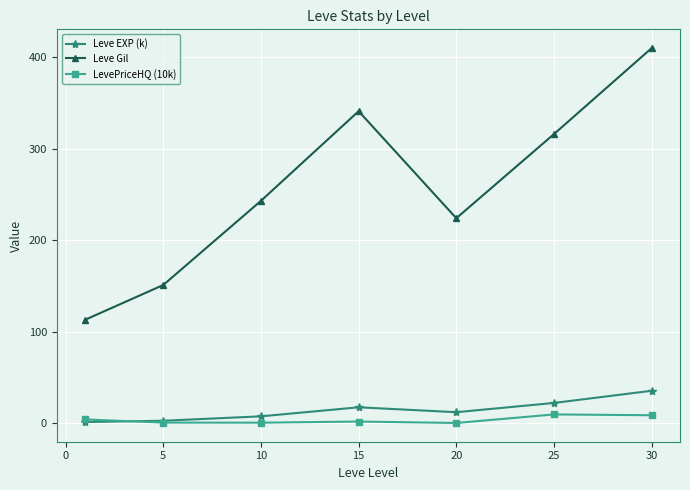

What is the maximum value shown in the chart?

410.0